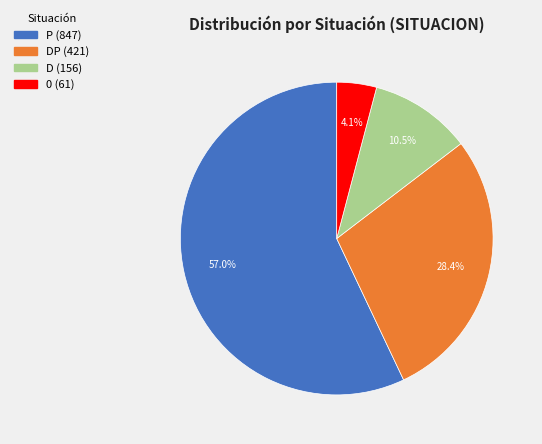

Is there any slice that represents more than half of the pie?

Yes